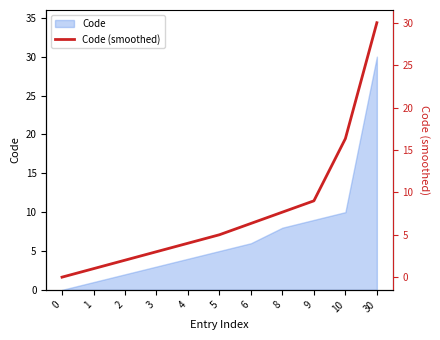

Approximately how many times larger is the value at 4 compared to 9?

0.4